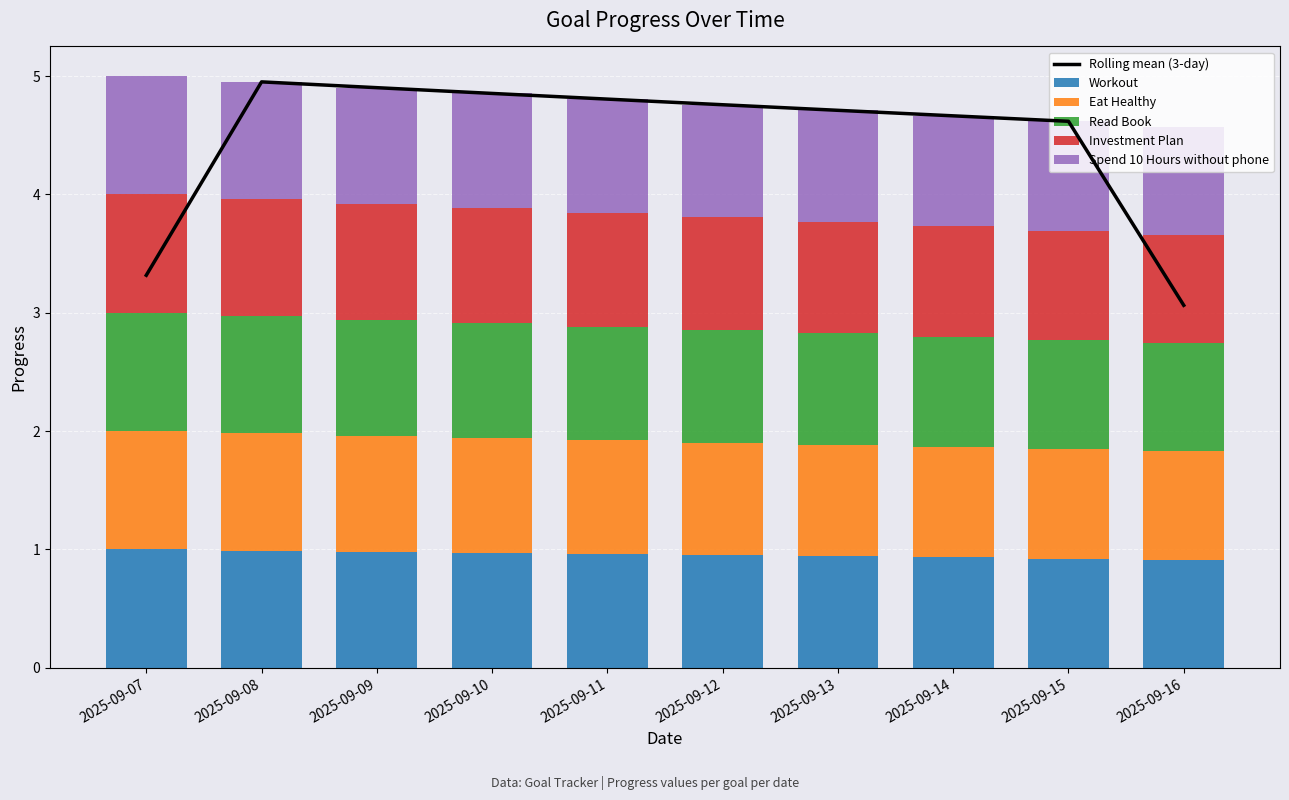

Reading left to right, extract all data points from this chart.

Rolling mean (3-day): 2025-09-07=3.3	2025-09-08=5.0	2025-09-09=4.9	2025-09-10=4.9	2025-09-11=4.8	2025-09-12=4.8	2025-09-13=4.7	2025-09-14=4.7	2025-09-15=4.6	2025-09-16=3.1
Workout: 2025-09-07=1.0	2025-09-08=1.0	2025-09-09=1.0	2025-09-10=1.0	2025-09-11=1.0	2025-09-12=1.0	2025-09-13=0.9	2025-09-14=0.9	2025-09-15=0.9	2025-09-16=0.9
Eat Healthy: 2025-09-07=1.0	2025-09-08=1.0	2025-09-09=1.0	2025-09-10=1.0	2025-09-11=1.0	2025-09-12=1.0	2025-09-13=0.9	2025-09-14=0.9	2025-09-15=0.9	2025-09-16=0.9
Read Book: 2025-09-07=1.0	2025-09-08=1.0	2025-09-09=1.0	2025-09-10=1.0	2025-09-11=1.0	2025-09-12=1.0	2025-09-13=0.9	2025-09-14=0.9	2025-09-15=0.9	2025-09-16=0.9
Investment Plan: 2025-09-07=1.0	2025-09-08=1.0	2025-09-09=1.0	2025-09-10=1.0	2025-09-11=1.0	2025-09-12=1.0	2025-09-13=0.9	2025-09-14=0.9	2025-09-15=0.9	2025-09-16=0.9
Spend 10 Hours without phone: 2025-09-07=1.0	2025-09-08=1.0	2025-09-09=1.0	2025-09-10=1.0	2025-09-11=1.0	2025-09-12=1.0	2025-09-13=0.9	2025-09-14=0.9	2025-09-15=0.9	2025-09-16=0.9